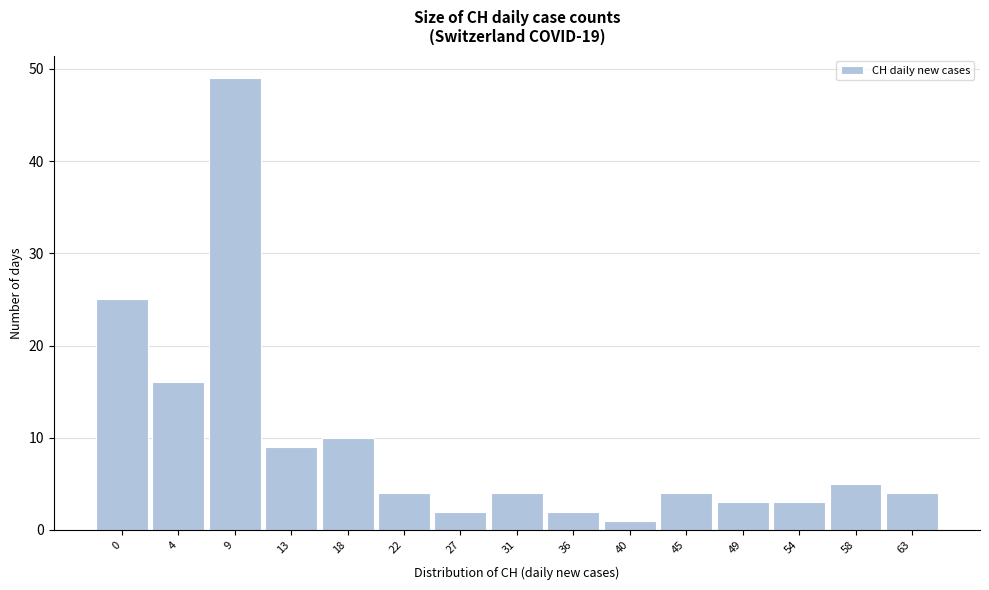

Reading left to right, list all the values displayed in this chart.

25	16	49	9	10	4	2	4	2	1	4	3	3	5	4